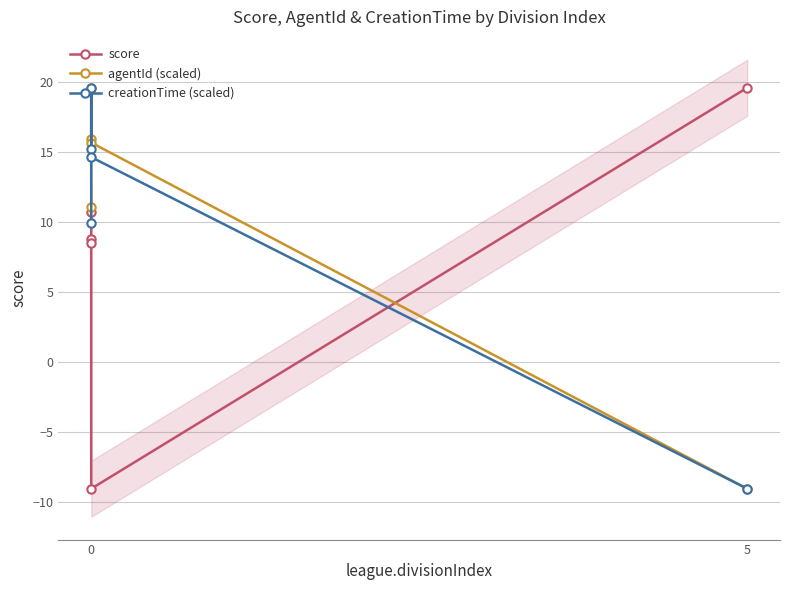

Between which two adjacent categories do score and creationTime (scaled) first intersect?

0 and 0